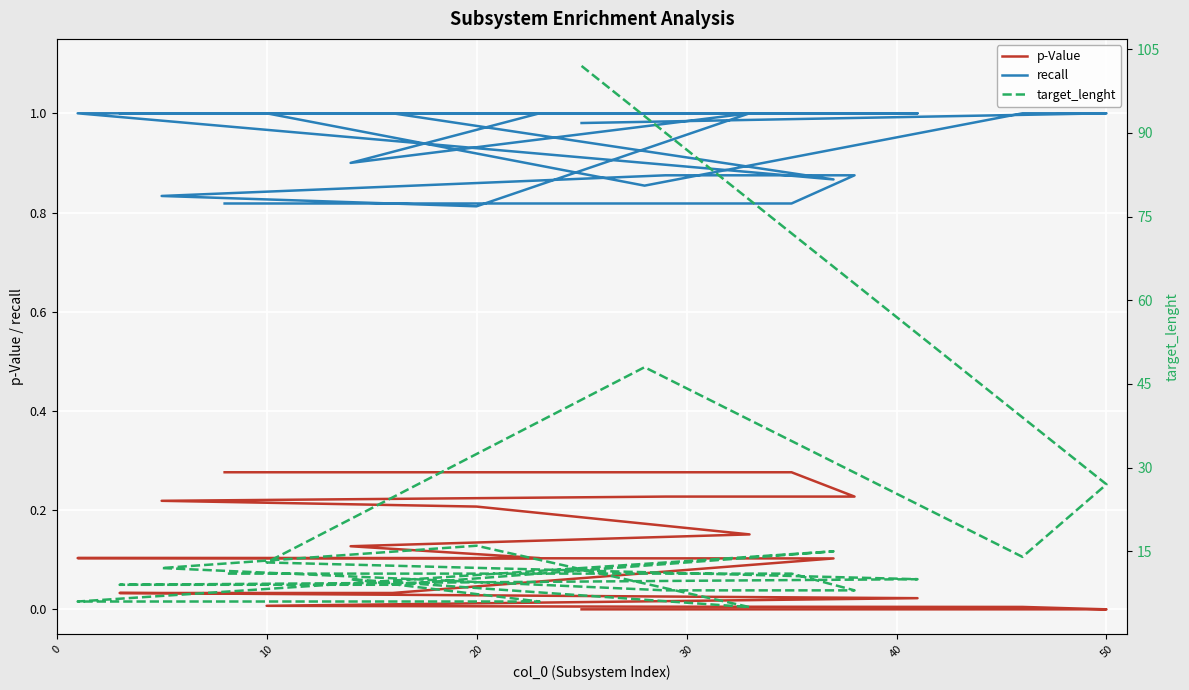

How many values in the recall series are below 1?

10